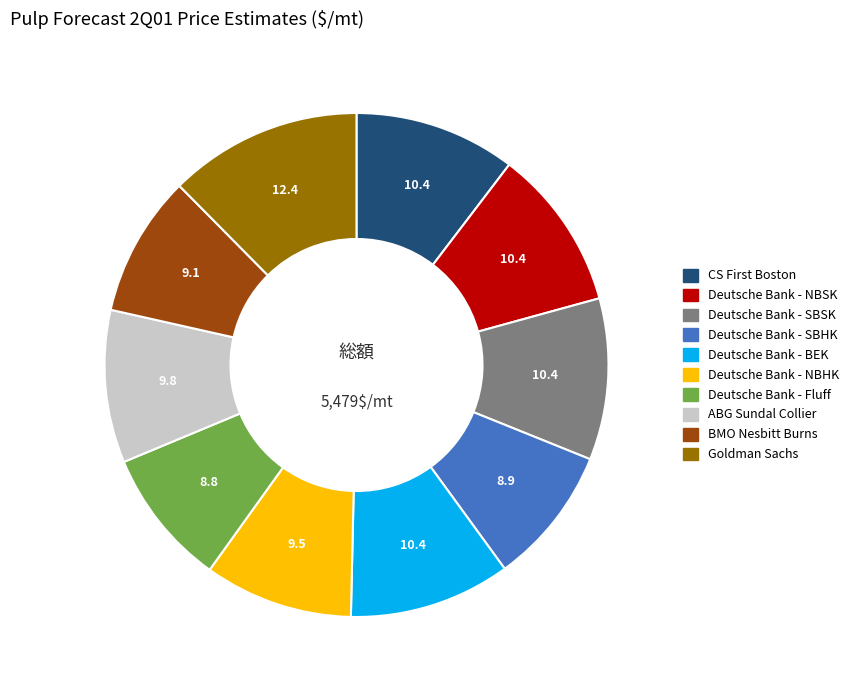

Is Deutsche Bank - Fluff the majority of the pie?

No